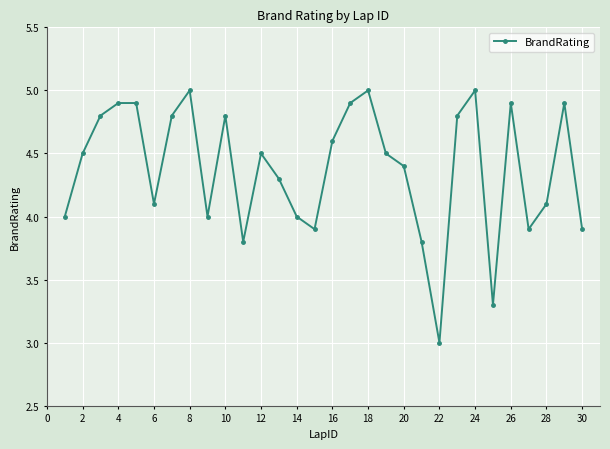

How many data points does each series have?

30